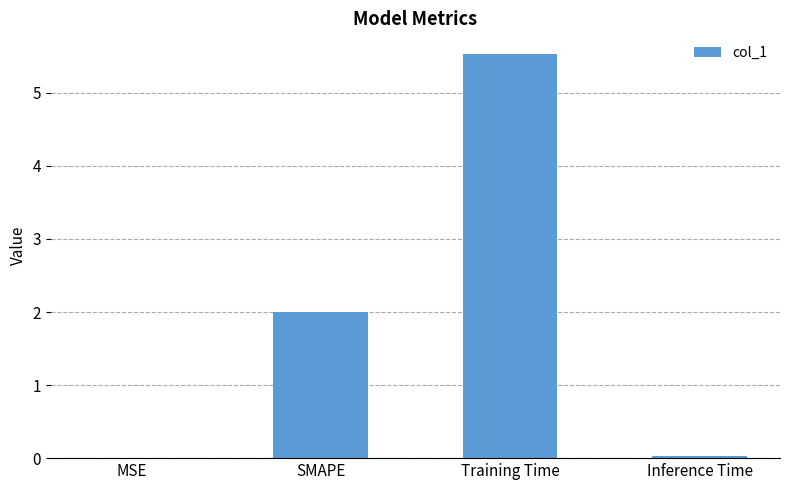

True or false: the data shows 2.0 at SMAPE.

True